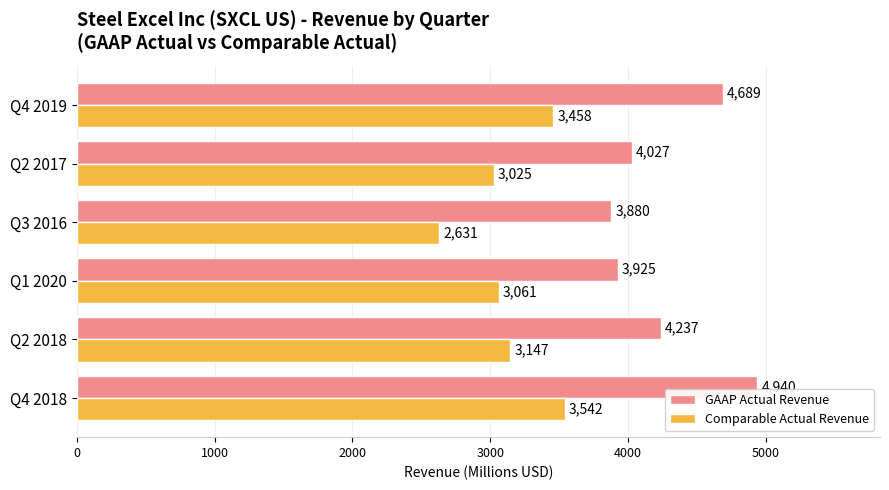

List the series in order of their overall mean, lowest first.

Comparable Actual Revenue, GAAP Actual Revenue